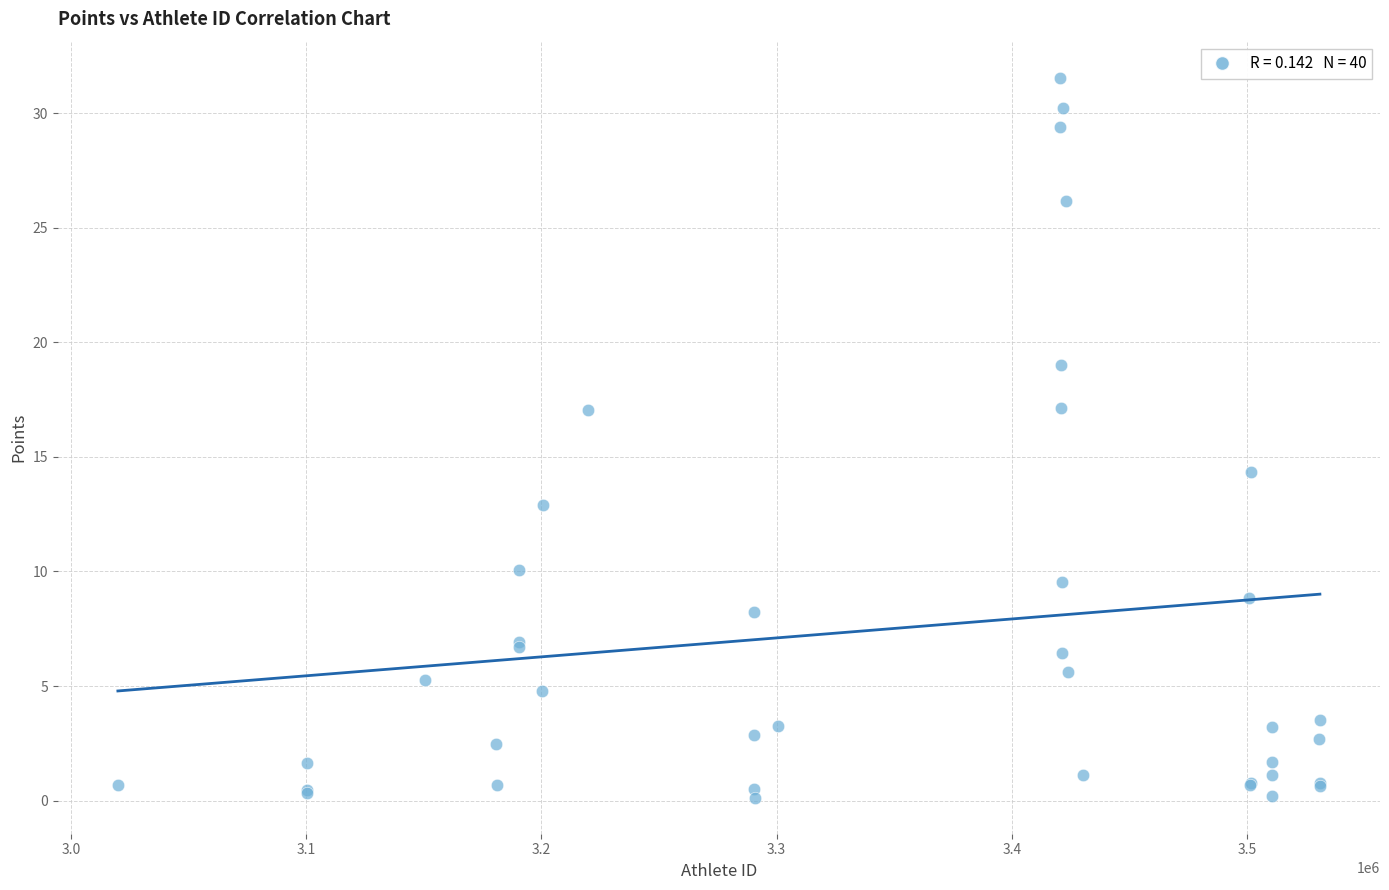

What Y value in the scatter plot is closest to 15?

14.3